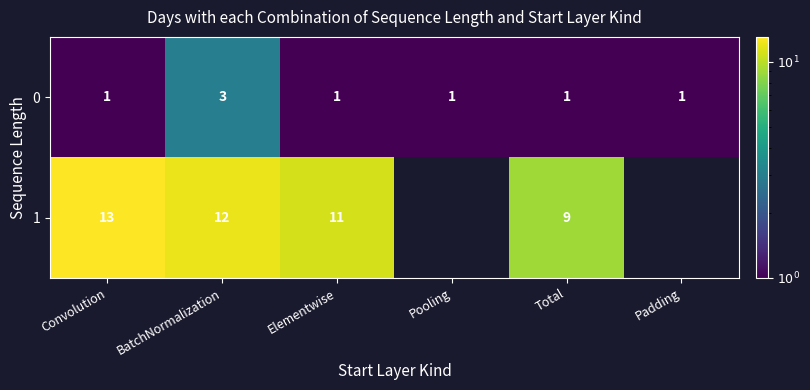

What is the spread (max minus min) of values at Elementwise?

10